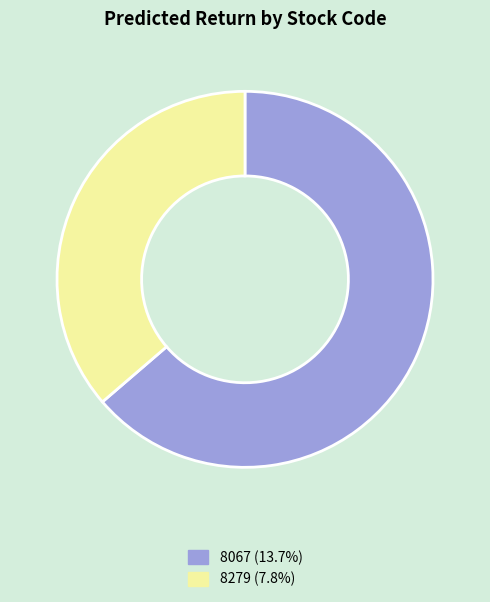

Is the sum of 8279 (7.8%) and 8067 (13.7%) greater than half?

Yes